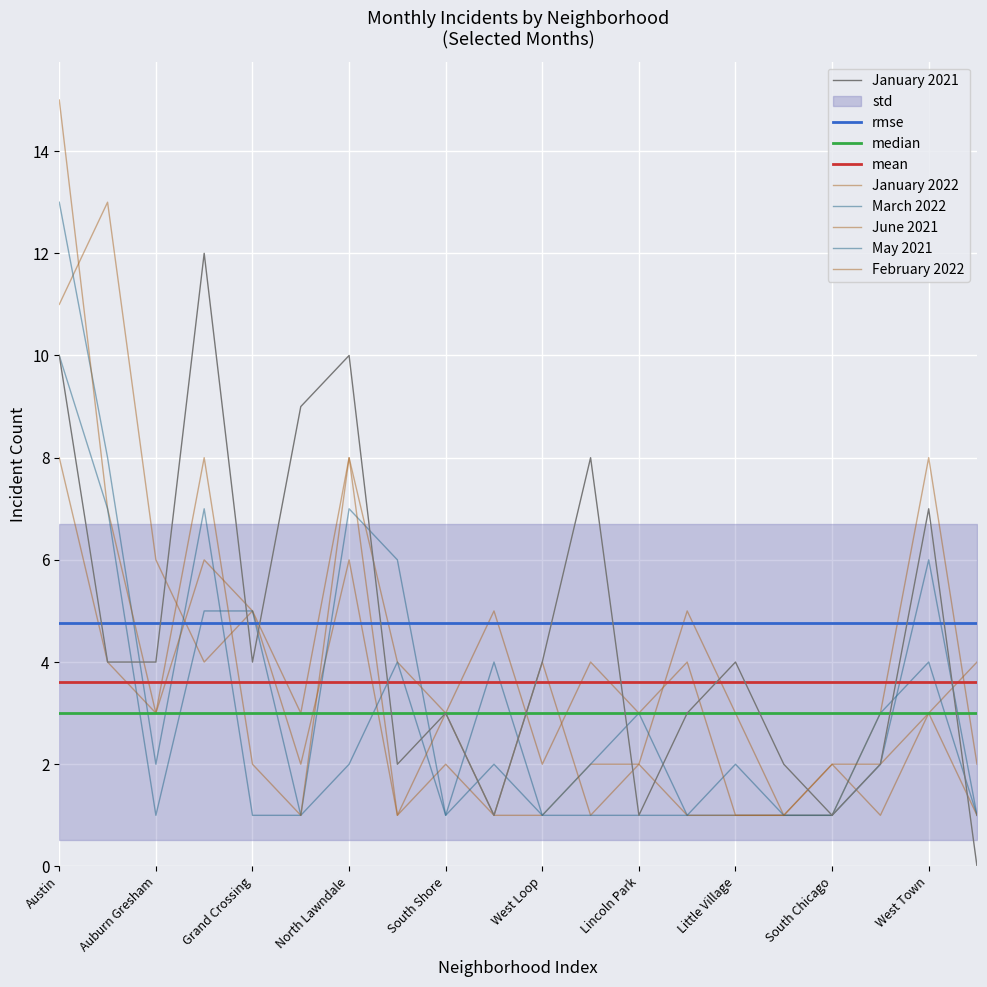

How many lines are shown in the chart?

6